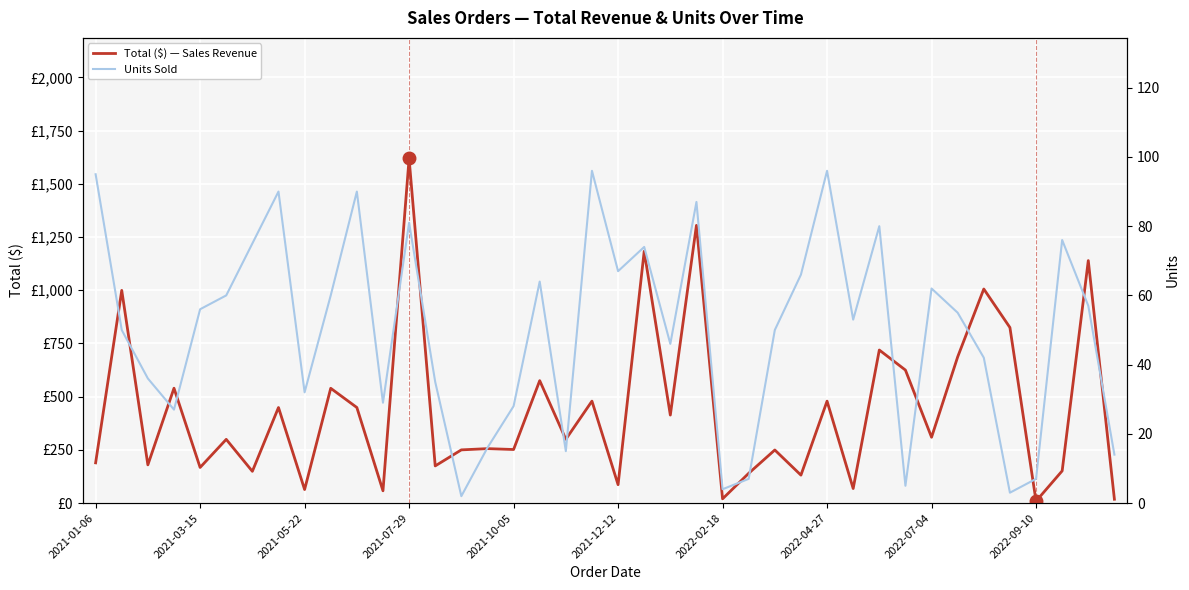

What is the difference between the maximum and minimum values in the Units Sold series?

94.0